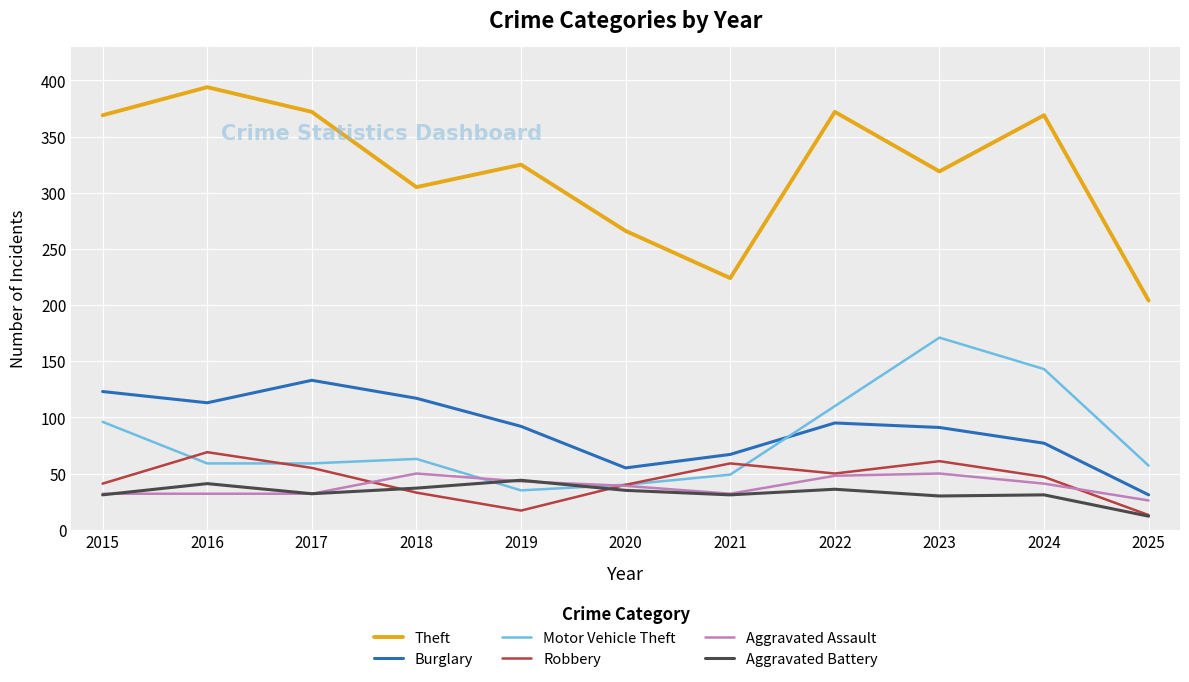

Where is Theft nearest to the value 299?

2018